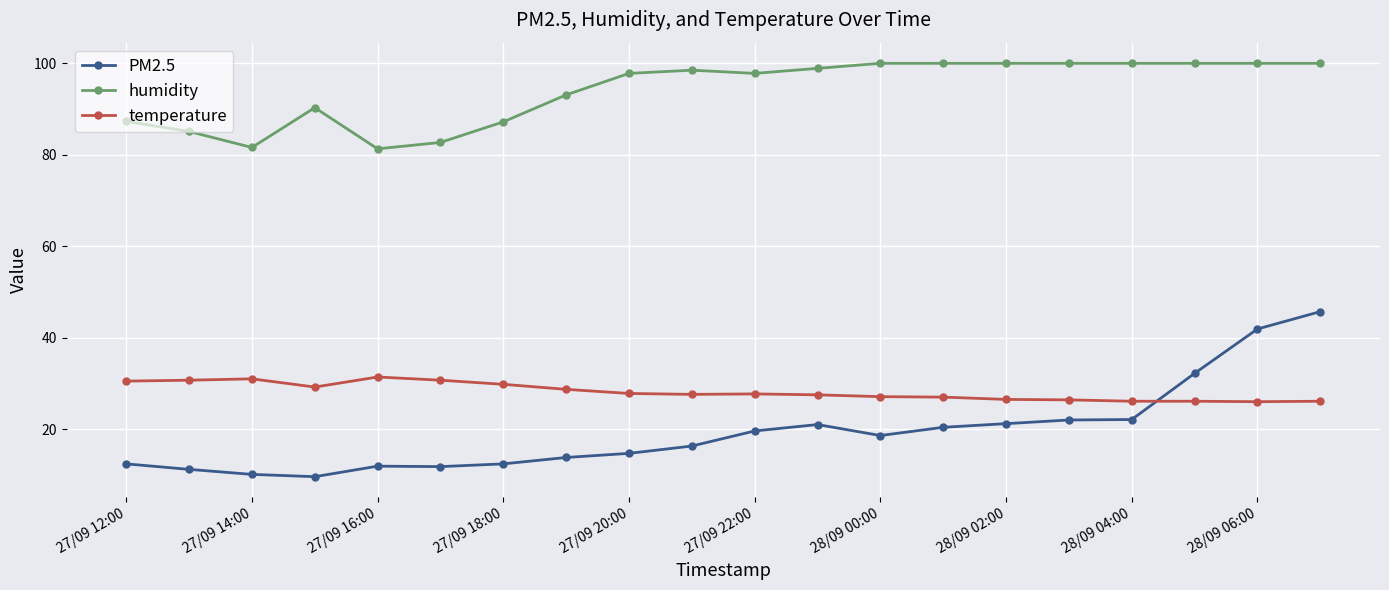

What are all the series names shown in the legend?

PM2.5, humidity, temperature